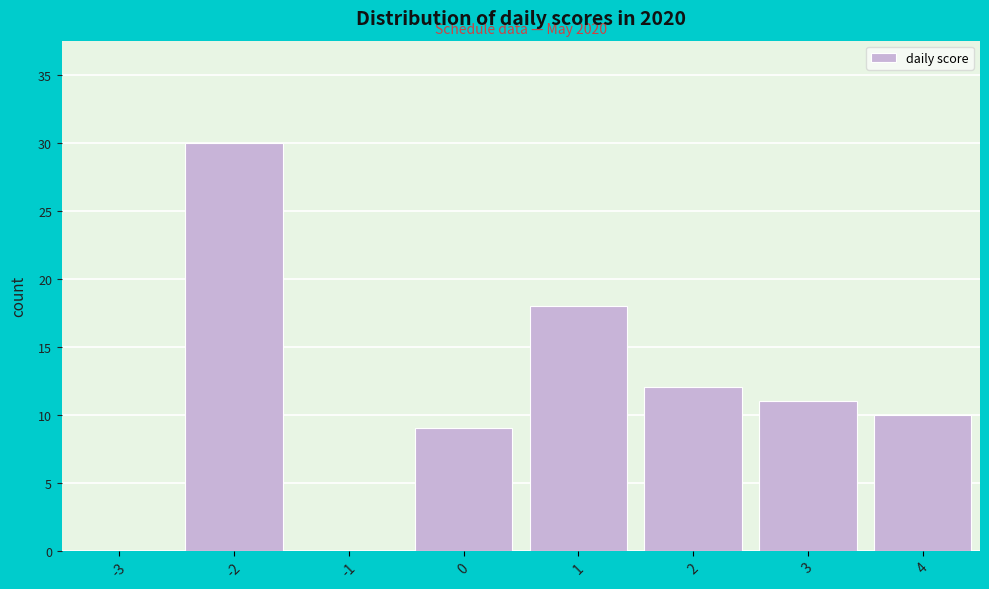

Reading left to right, list all the values displayed in this chart.

-3=0	-2=30	-1=0	0=9	1=18	2=12	3=11	4=10